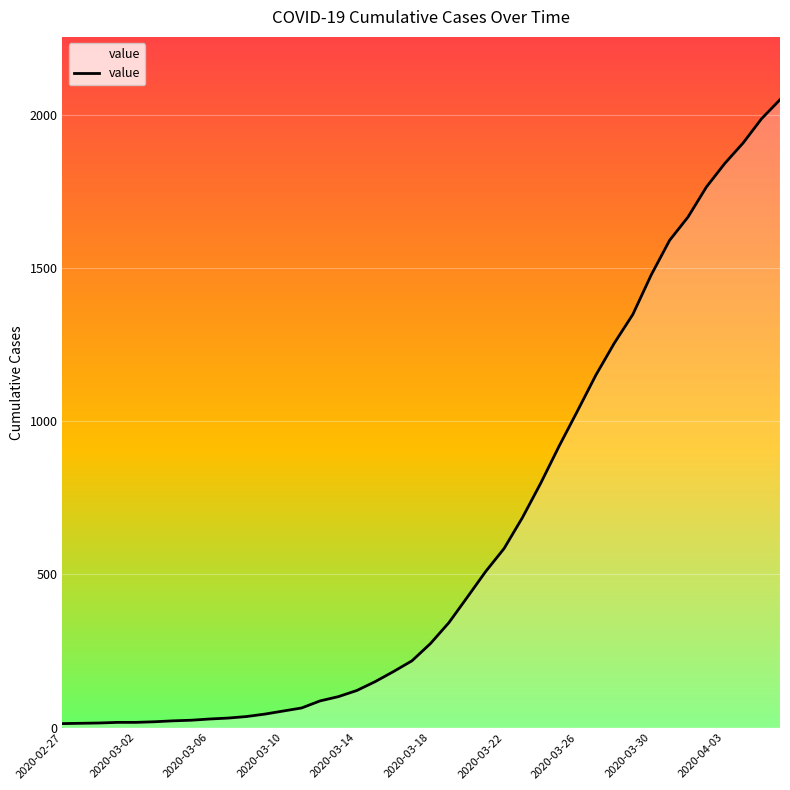

Does the chart have visible grid lines?

Yes